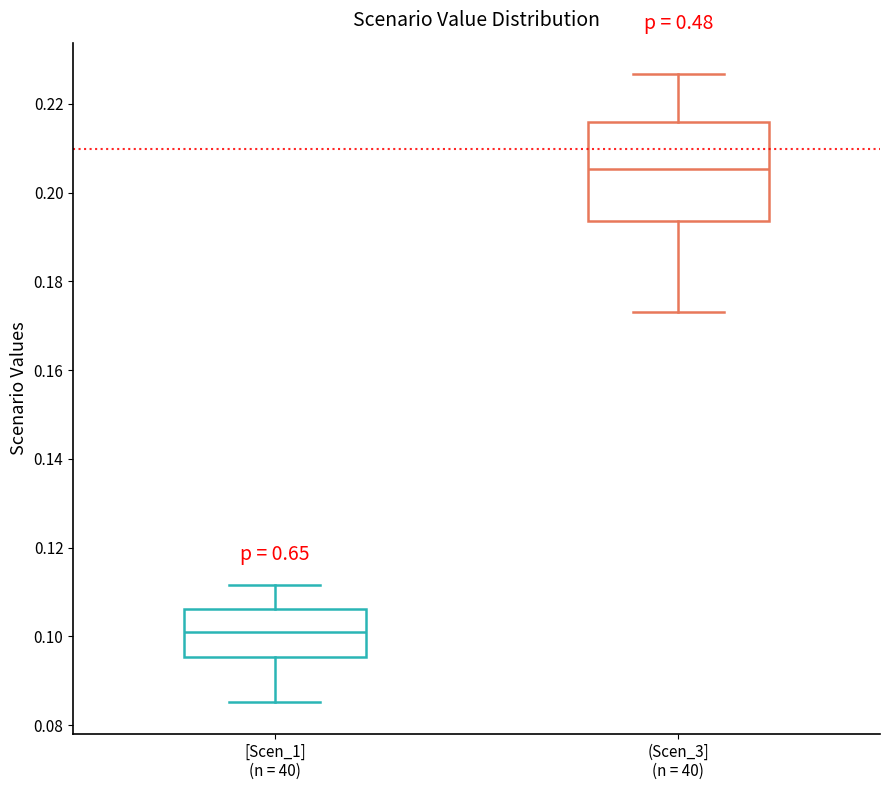

Which box's median line is the lowest?

[Scen_1] (n = 40)